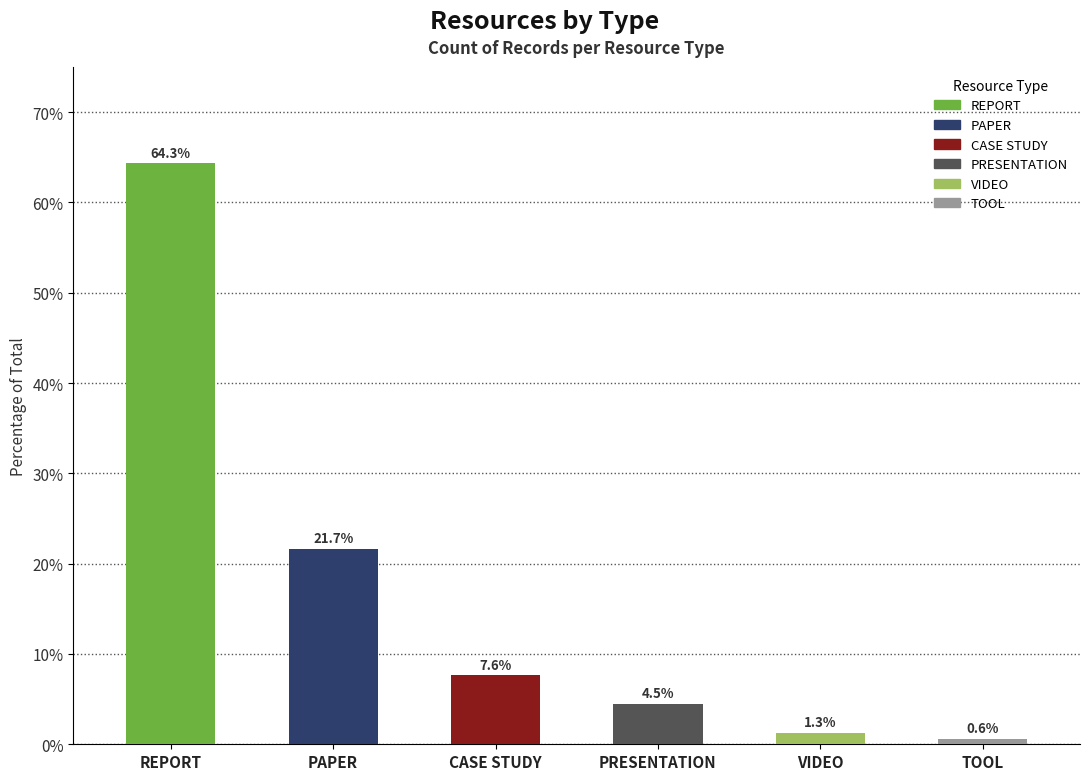

Reading right to left, extract all data points from this chart.

0.6	1.3	4.5	7.6	21.7	64.3